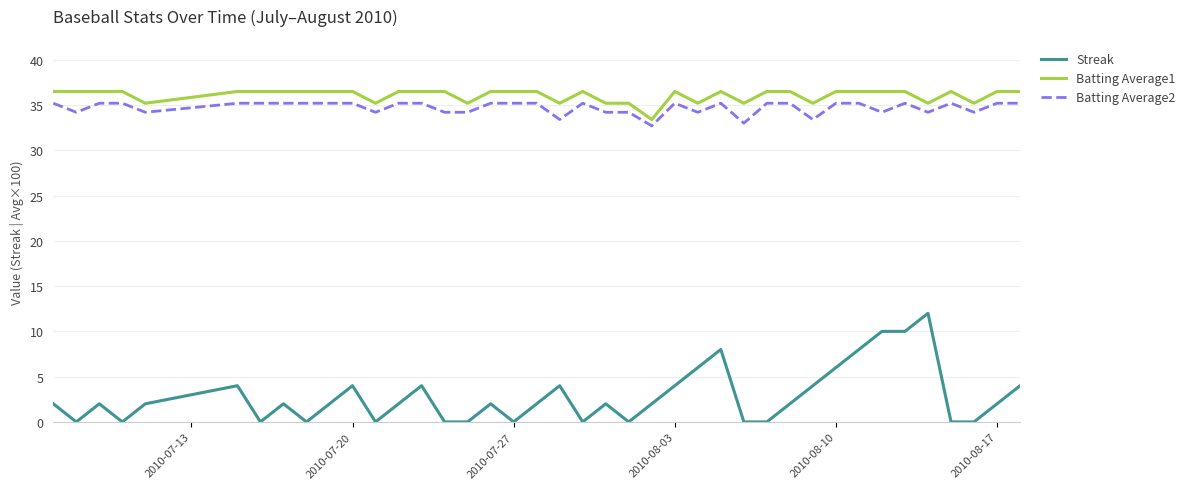

Which series has the widest spread of values?

Streak